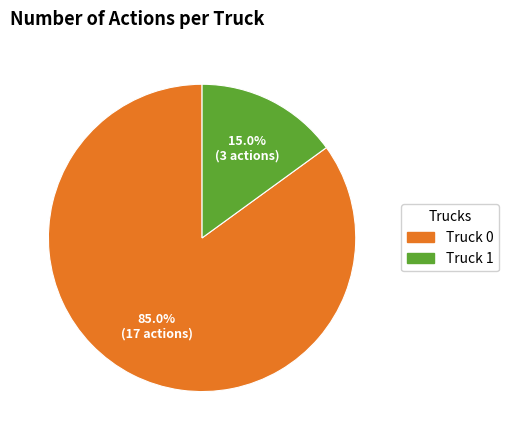

To the nearest percent, what portion does Truck 0 represent?

85%